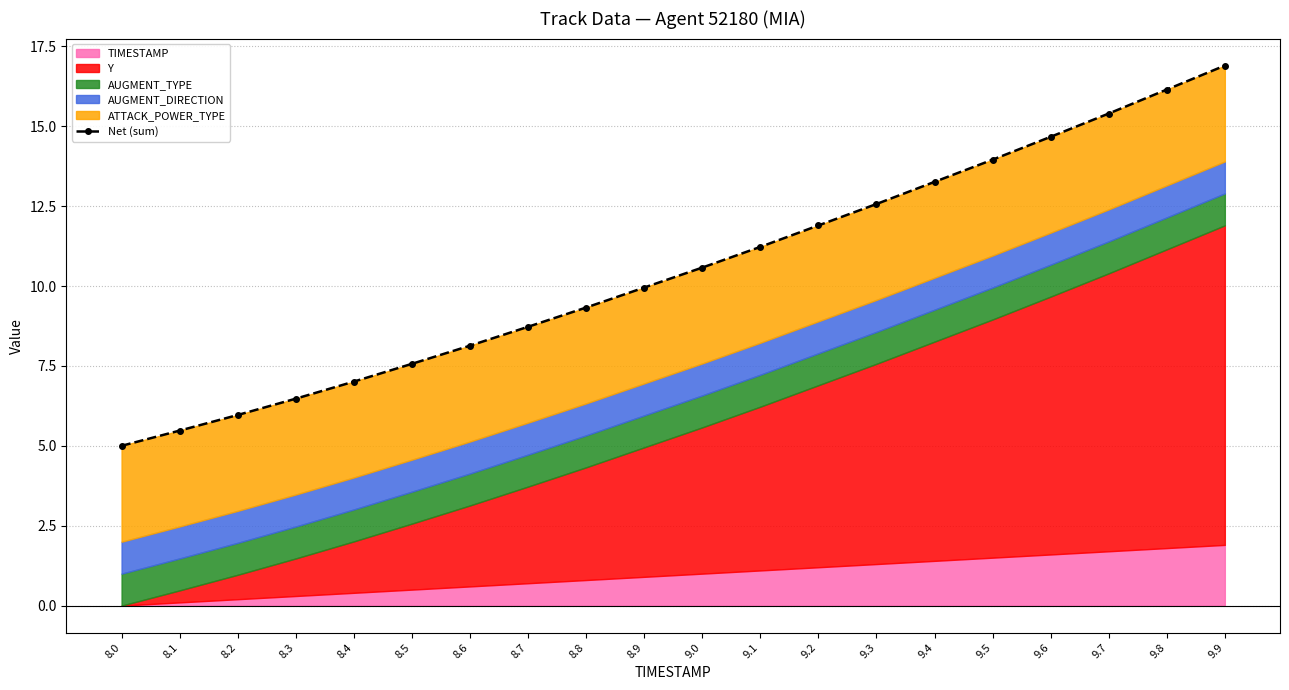

Rank the categories by value from highest to lowest.

9.9, 9.8, 9.7, 9.6, 9.5, 9.4, 9.3, 9.2, 9.1, 9.0, 8.9, 8.8, 8.7, 8.6, 8.5, 8.4, 8.3, 8.2, 8.1, 8.0